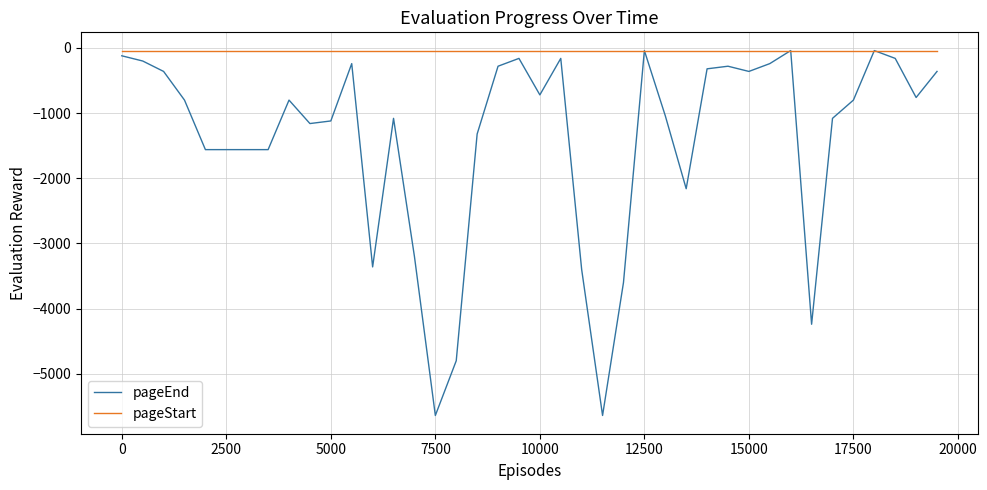

What are all the series names shown in the legend?

pageEnd, pageStart